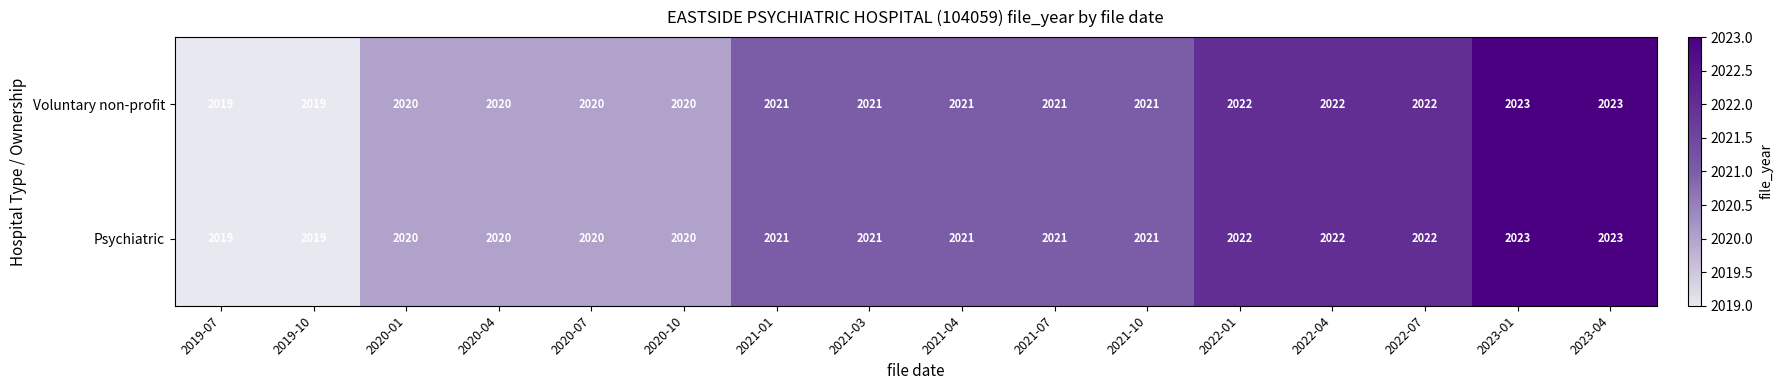

How many Voluntary non-profit values are between 2020 and 2022?

12